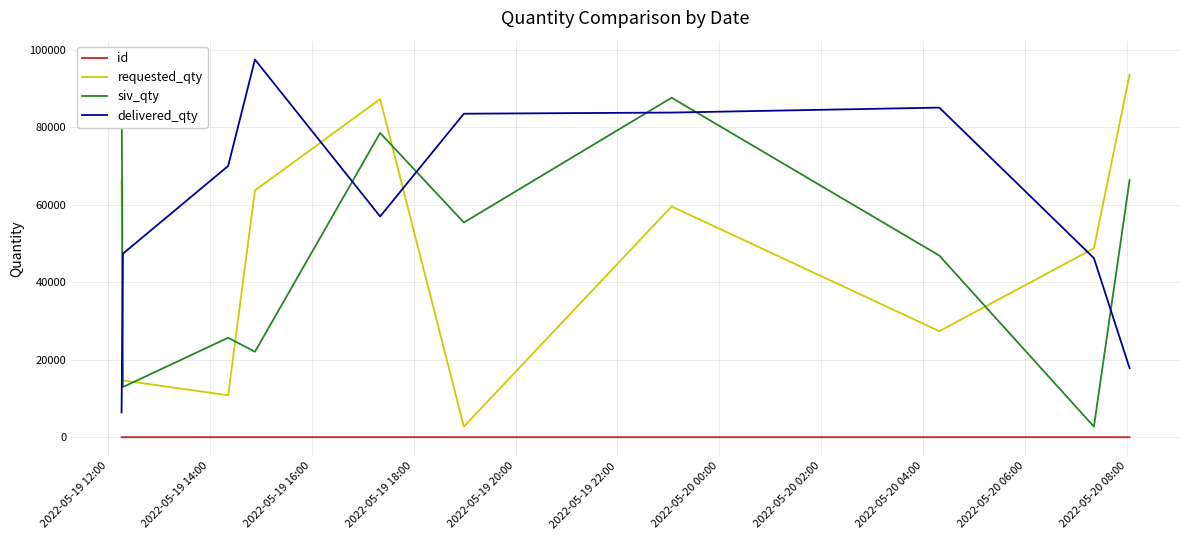

What is the value of the delivered_qty point at the 8th from the left?

85102